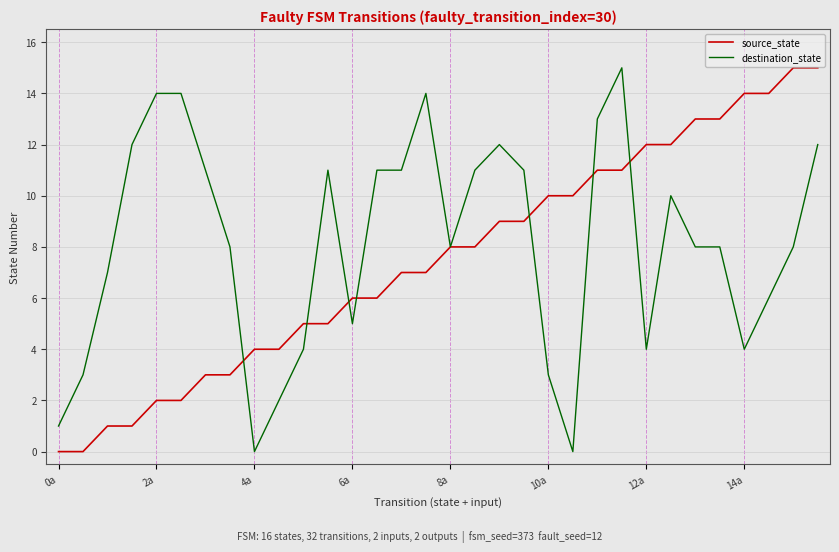

Reading right to left, what are all the values shown in this chart?

source_state: 15	15	14	14	13	13	12	12	11	11	10	10	9	9	8	8	7	7	6	6	5	5	4	4	3	3	2	2	1	1	0	0
destination_state: 12	8	6	4	8	8	10	4	15	13	0	3	11	12	11	8	14	11	11	5	11	4	2	0	8	11	14	14	12	7	3	1